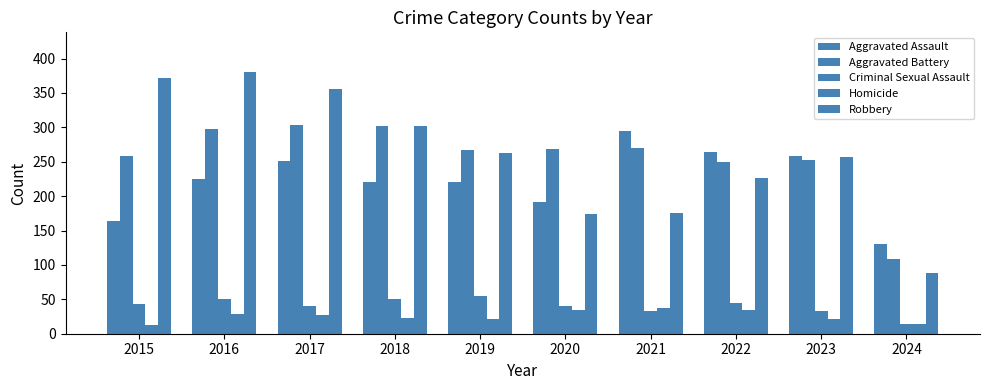

What is the maximum value for Aggravated Assault?

295